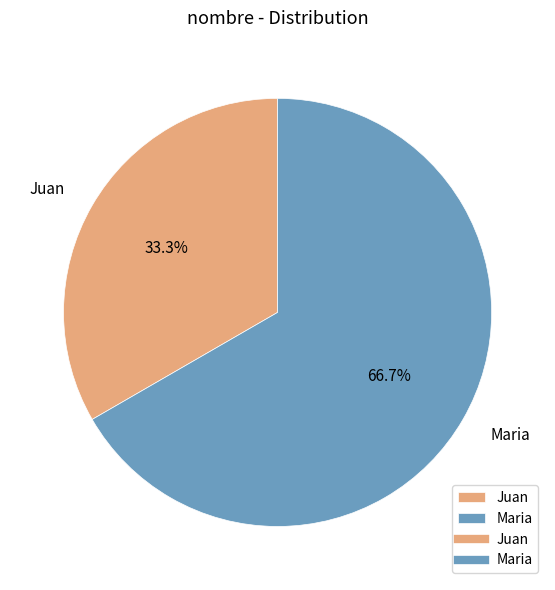

What percentage is NOT represented by Maria?

33.3%